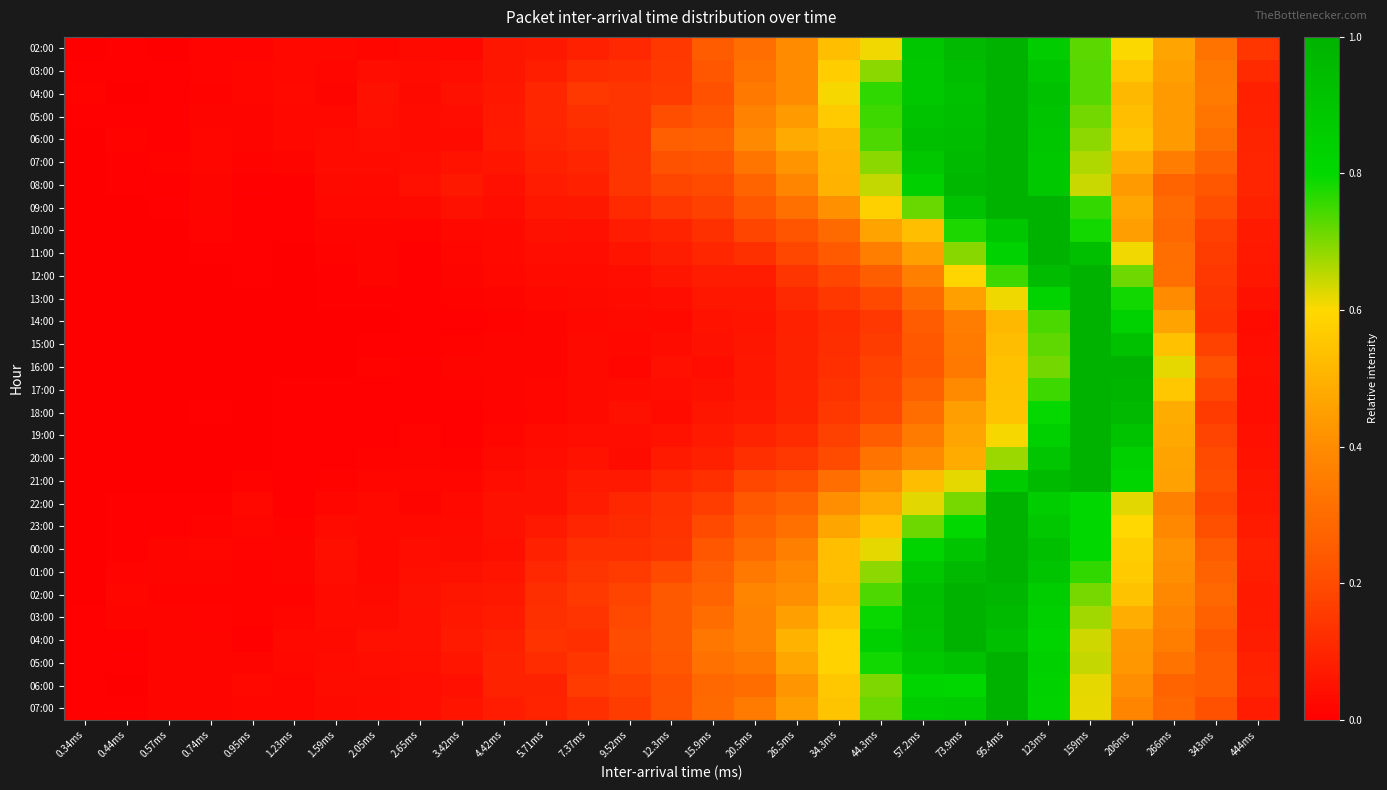

How many data points does each series have?

29